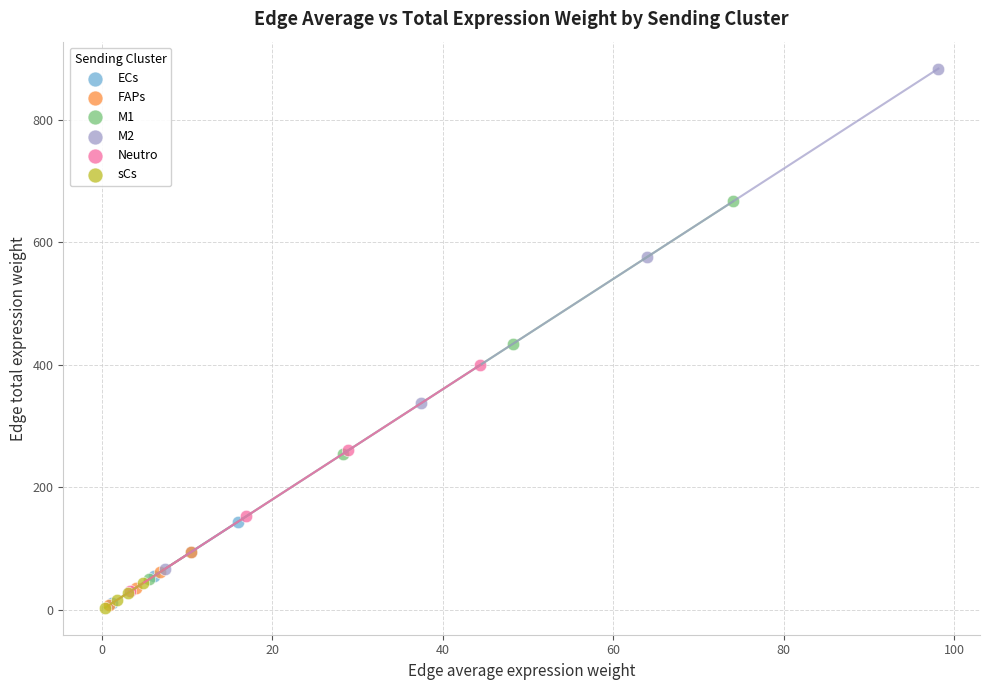

Which series reaches the maximum Y coordinate?

M2